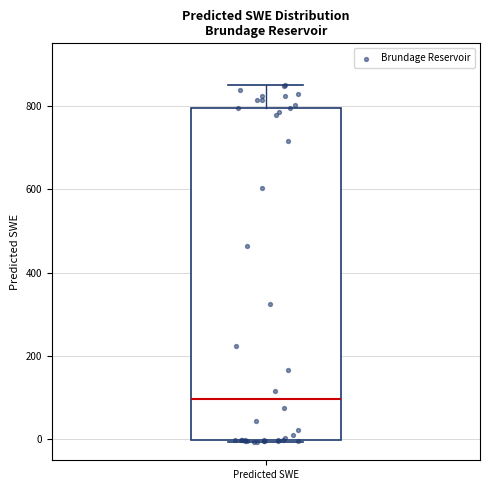

Read this box plot against the y-axis: the position of the median line, the range covered by the box, and the ends of both whiskers. The values are not printed on the chart, so give them approximately, as read against the axis.

median 100, box 0 to 800, whiskers 0 to 860